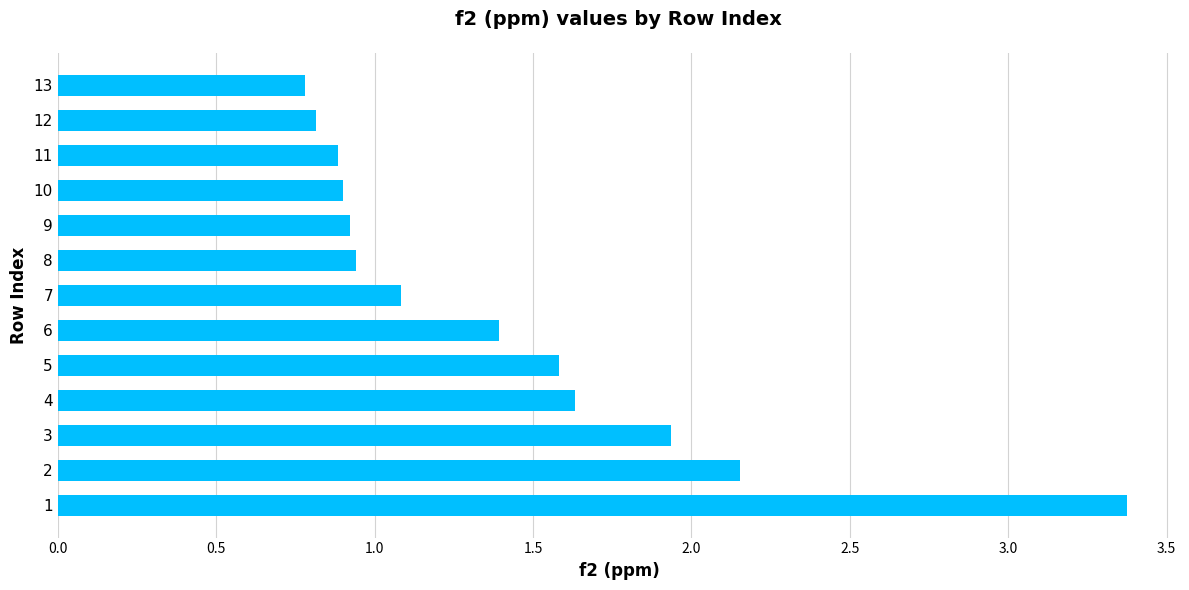

Where is the data nearest to the value 2?

3